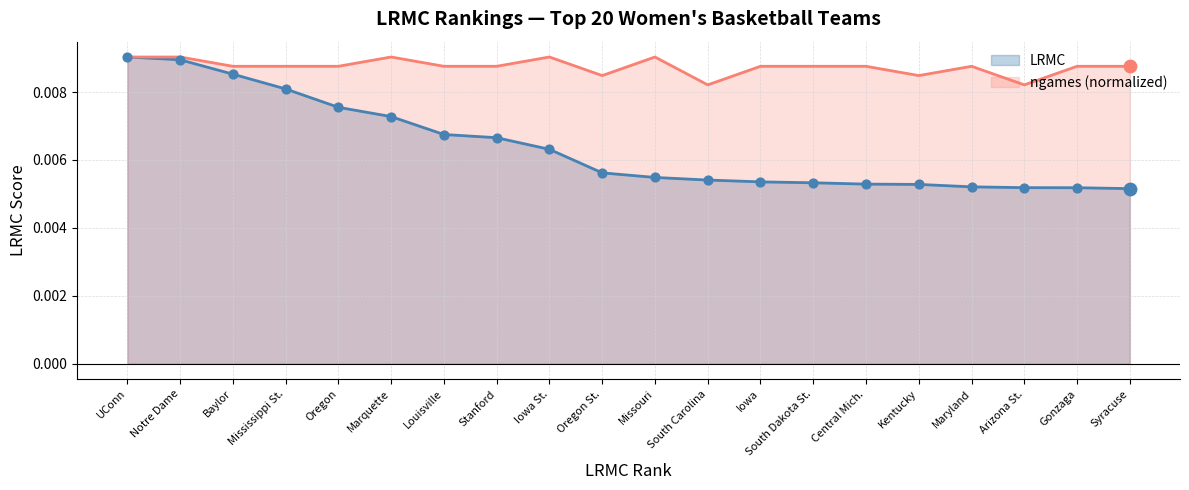

At which category is the sum across all series the highest?

UConn